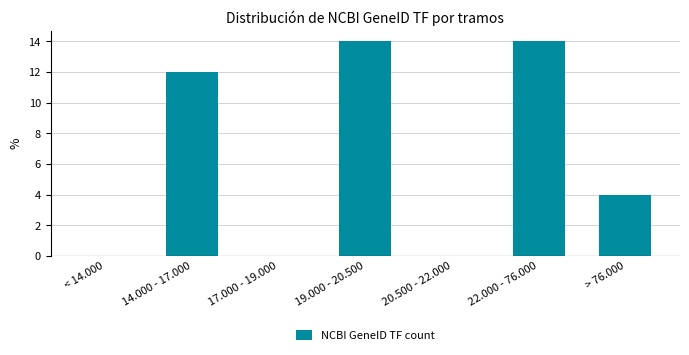

Reading left to right, what are all the values shown in this chart?

< 14.000=0	14.000 - 17.000=12	17.000 - 19.000=0	19.000 - 20.500=14	20.500 - 22.000=0	22.000 - 76.000=14	> 76.000=4